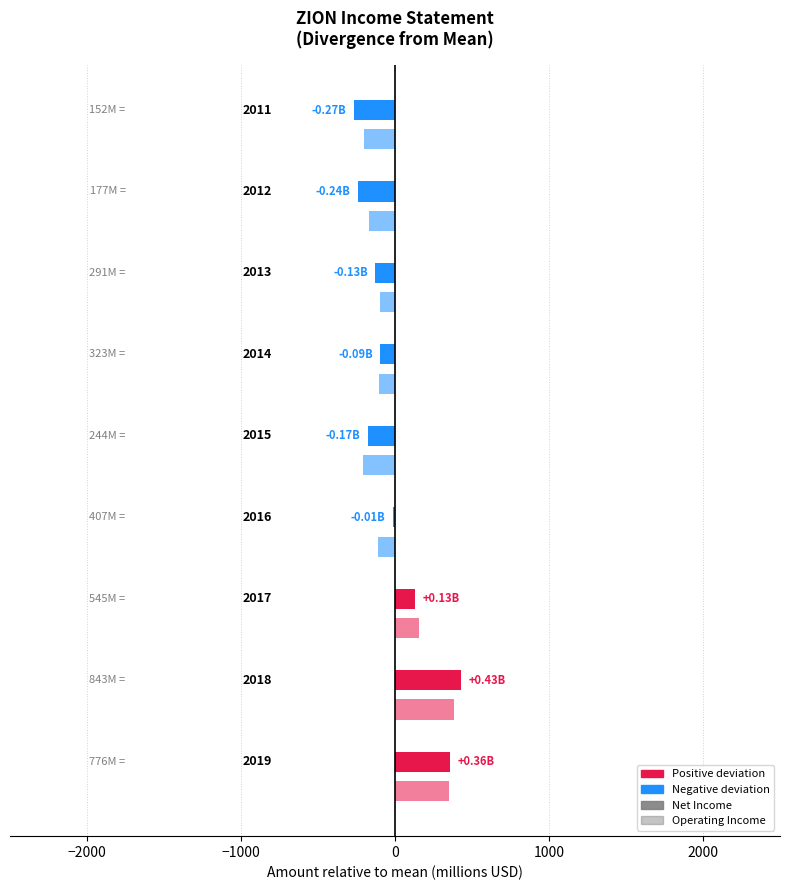

How many values in the Net Income series are below -94?

5